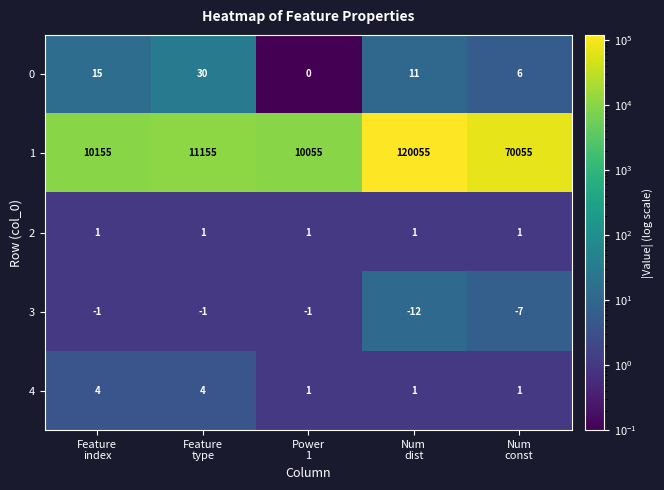

What is the highest value of the 0 series?

30